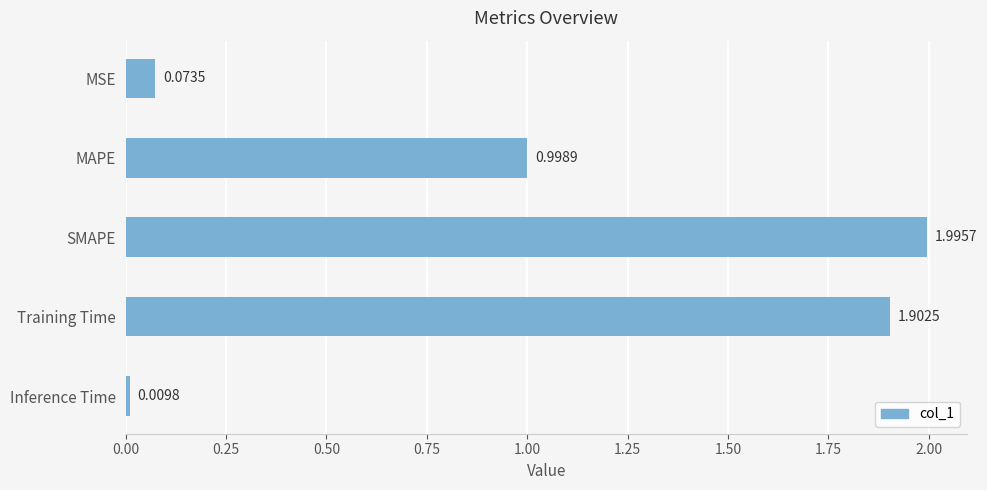

What is the label of the 1st bar from the top?

MSE